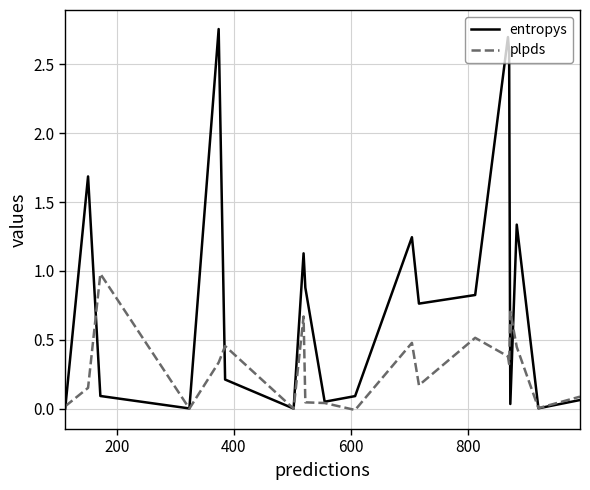

How many lines are shown in the chart?

2